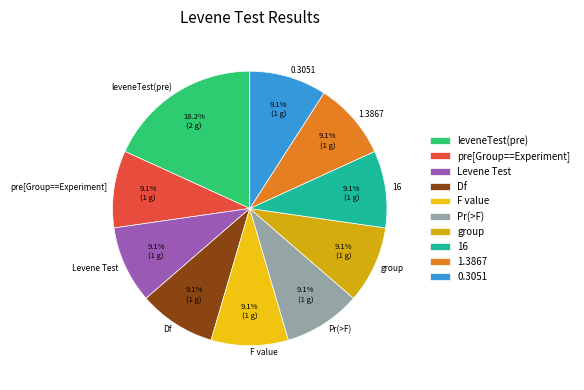

Count the number of slices in the pie.

10